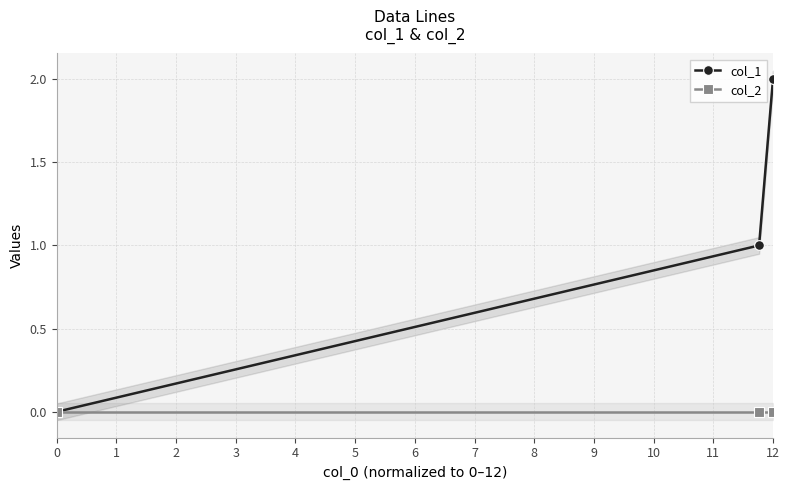

True or false: col_2 has a value of 0 at 0.

True